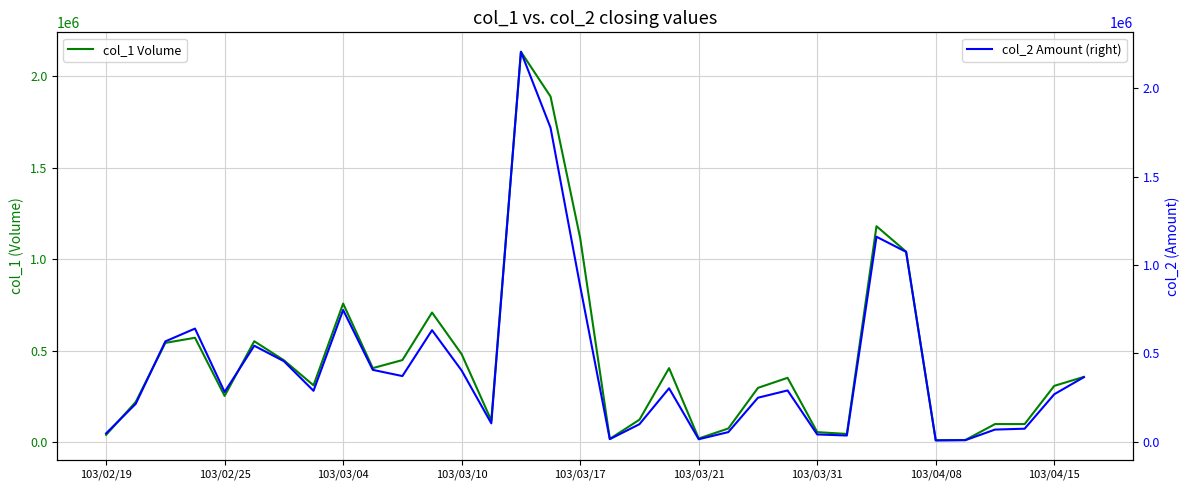

Which series ends up on top after the final intersection of col_1 Volume and col_2 Amount (right)?

col_2 Amount (right)